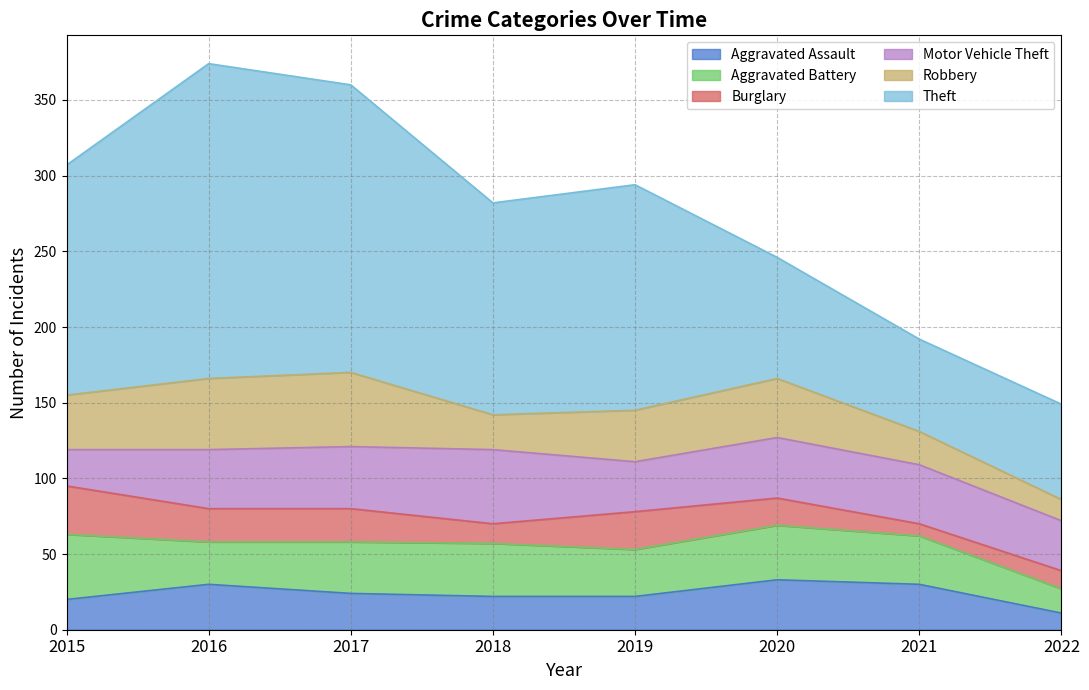

Reading right to left, extract all data points from this chart.

Aggravated Assault: 11	30	33	22	22	24	30	20
Aggravated Battery: 16	32	36	31	35	34	28	43
Burglary: 12	8	18	25	13	22	22	32
Motor Vehicle Theft: 33	39	40	33	49	41	39	24
Robbery: 14	22	39	34	23	49	47	36
Theft: 63	61	80	149	140	190	208	152